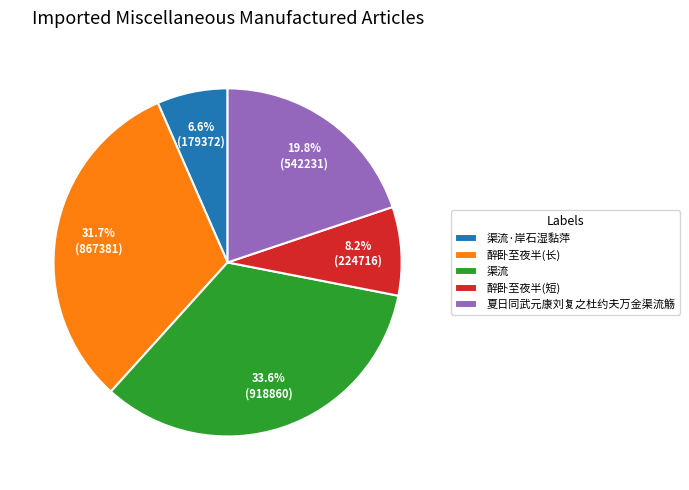

What is the ratio of the value at 夏日同武元康刘复之杜约夫万金渠流觞 to the value at 醉卧至夜半(长)?

0.6